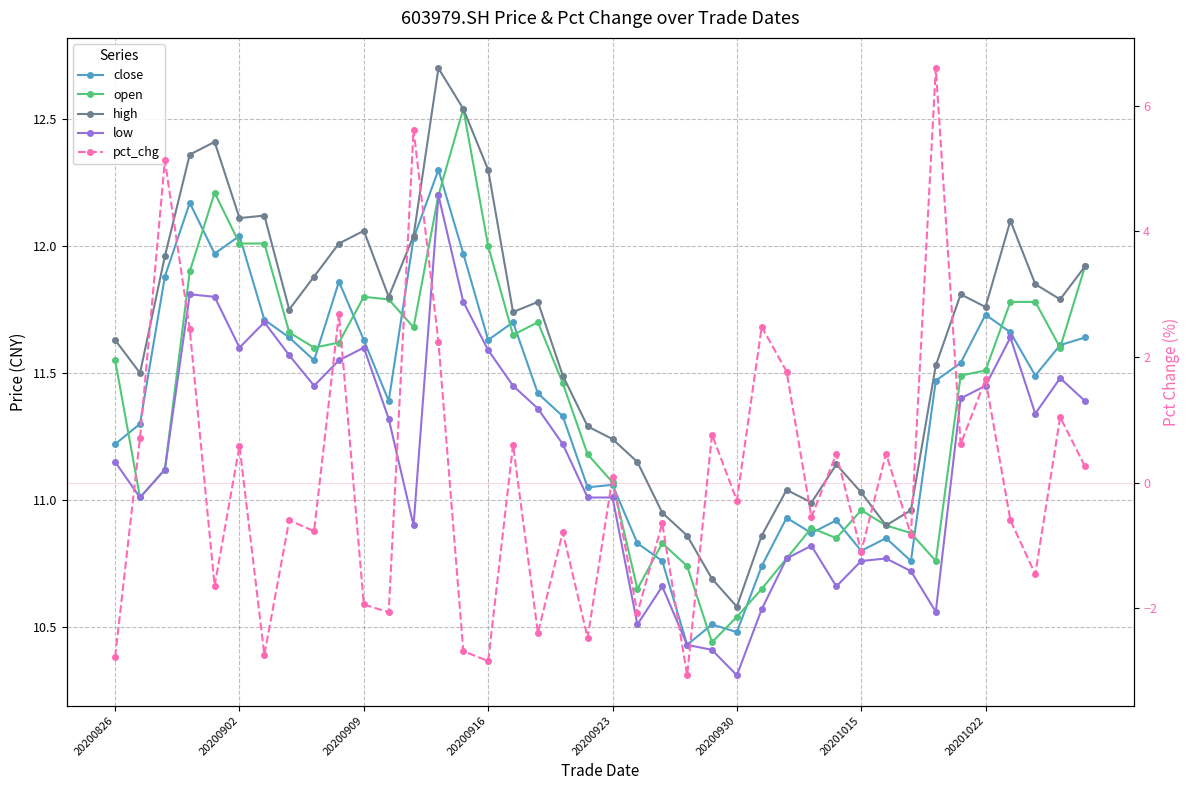

What is the minimum value shown in the chart?

-3.1